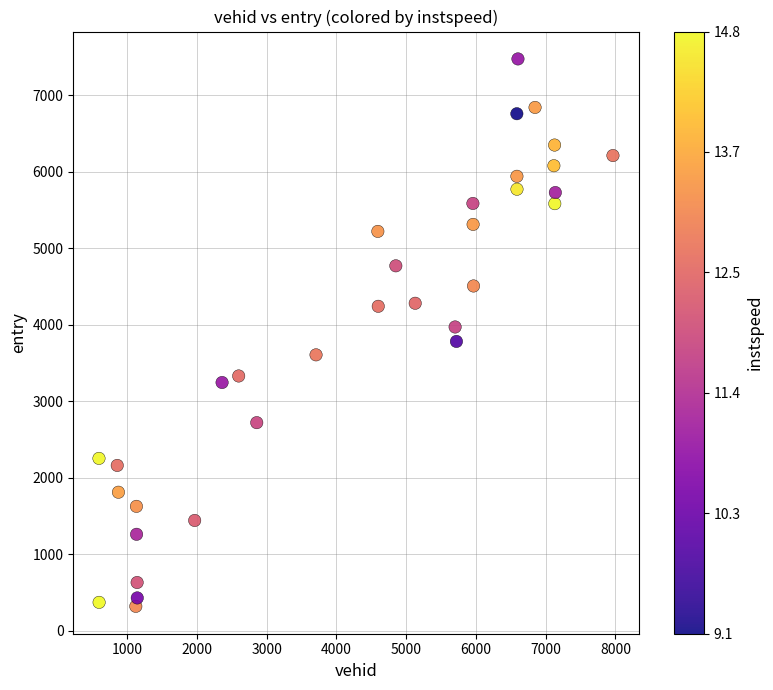

What is the range of Y values (max minus min)?

7156.1